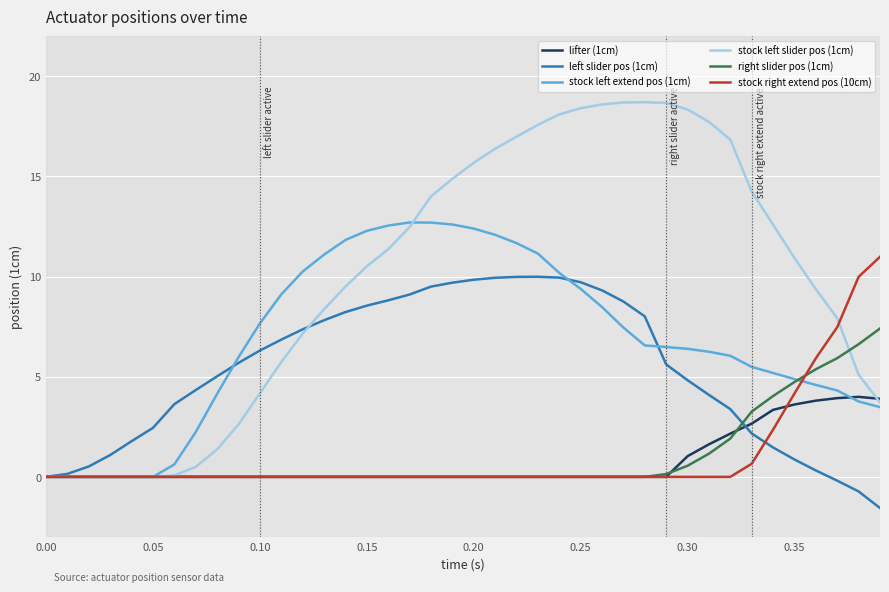

Which series has the widest spread of values?

stock left slider pos (1cm)